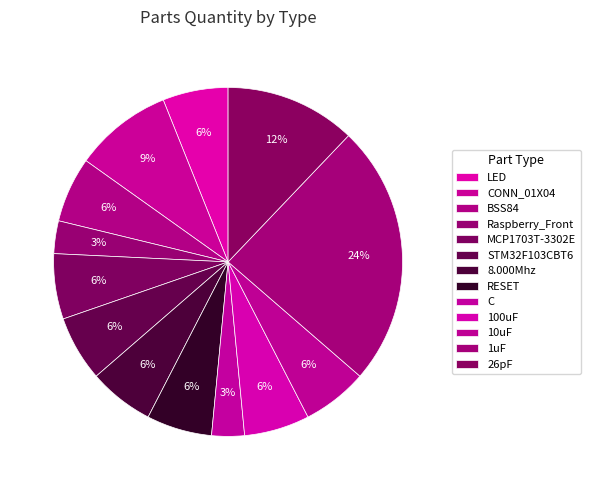

How many segments does this pie chart have?

13